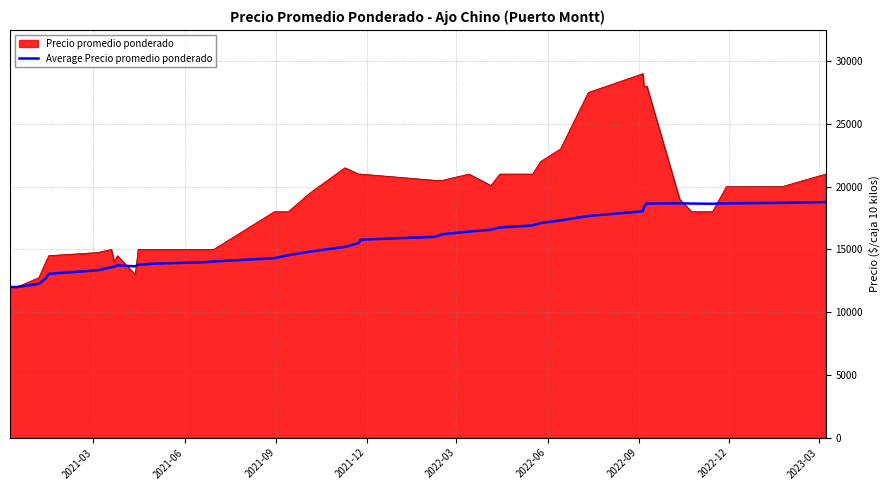

What is the smallest value displayed?

12000.0